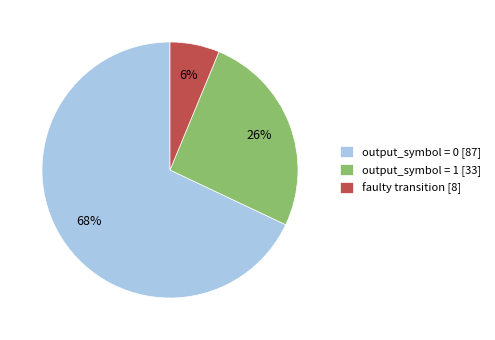

To the nearest percent, what is the difference between the largest and smallest slice percentages?

62%